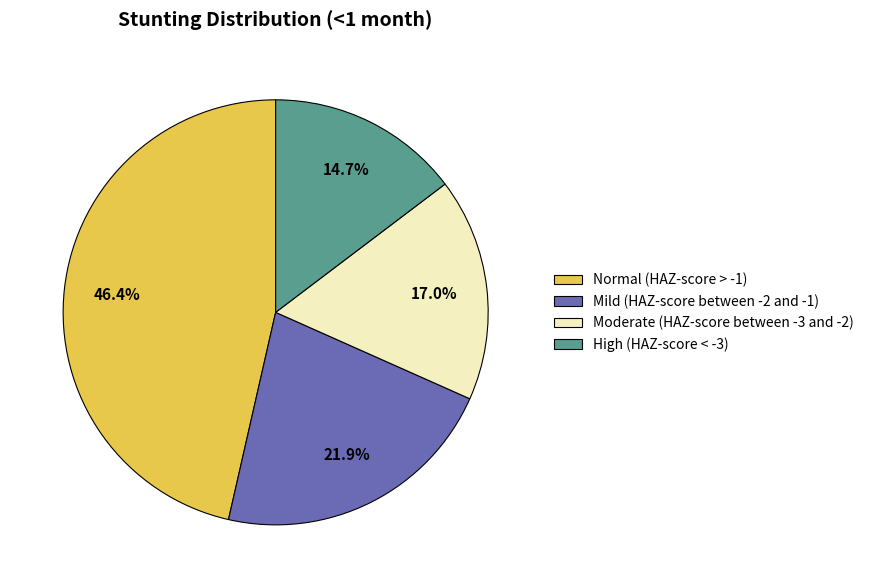

The Moderate (HAZ-score between -3 and -2) slice represents 17% of the pie. True or false?

True